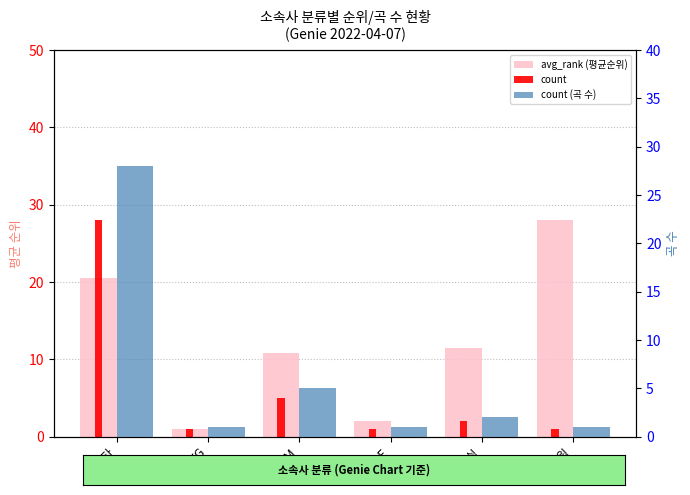

List the labels in order of avg_rank (평균순위) value, largest first.

스윙, 기타, 스타쉽, SM, CUBE, YG